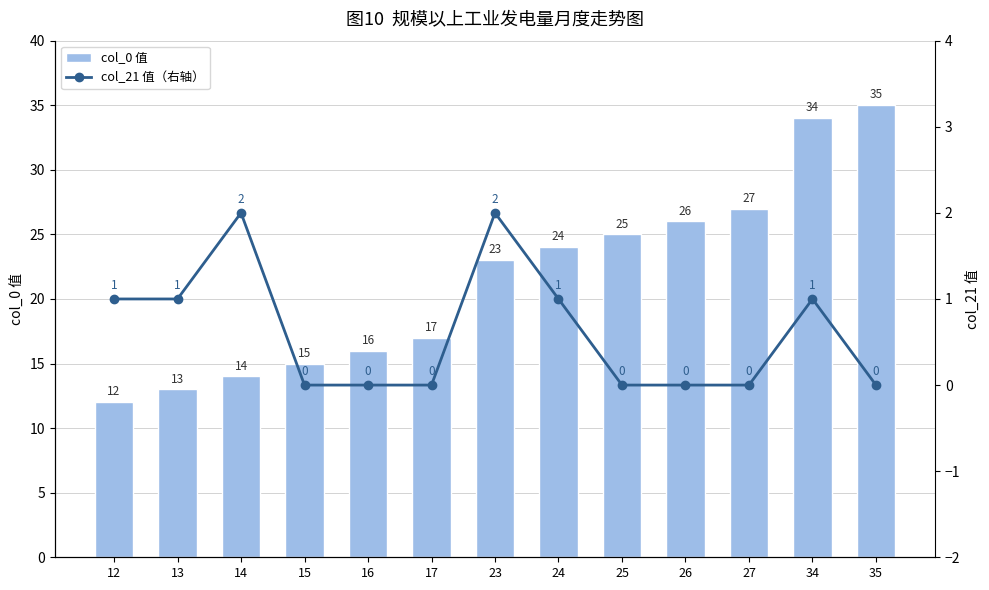

What value does the col_0 值 series have at 16?

16